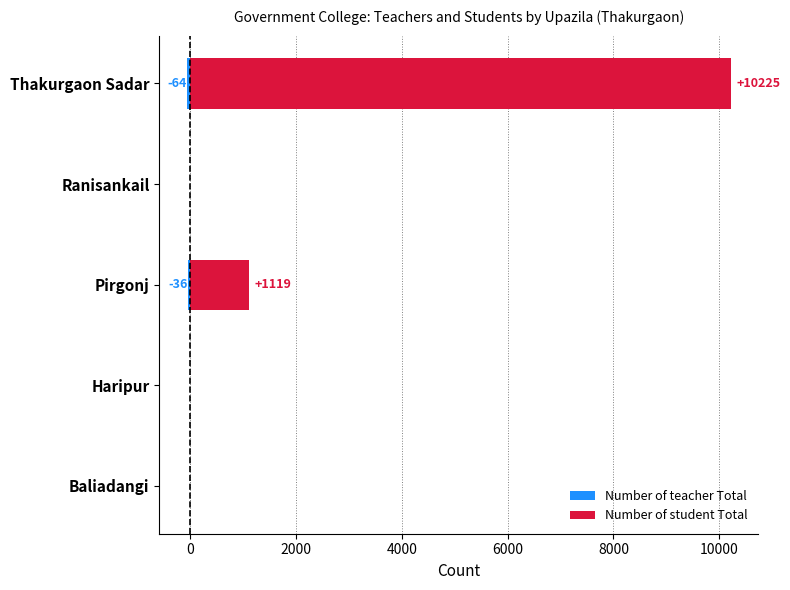

At how many categories does at least one series exceed 6711?

1